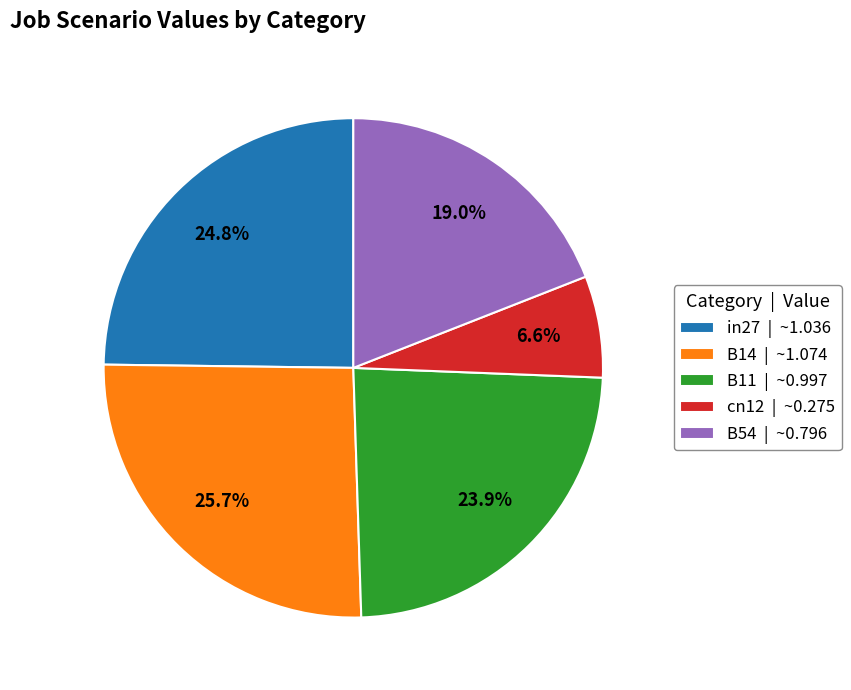

Do in27 and B11 together represent more than half of the pie?

No